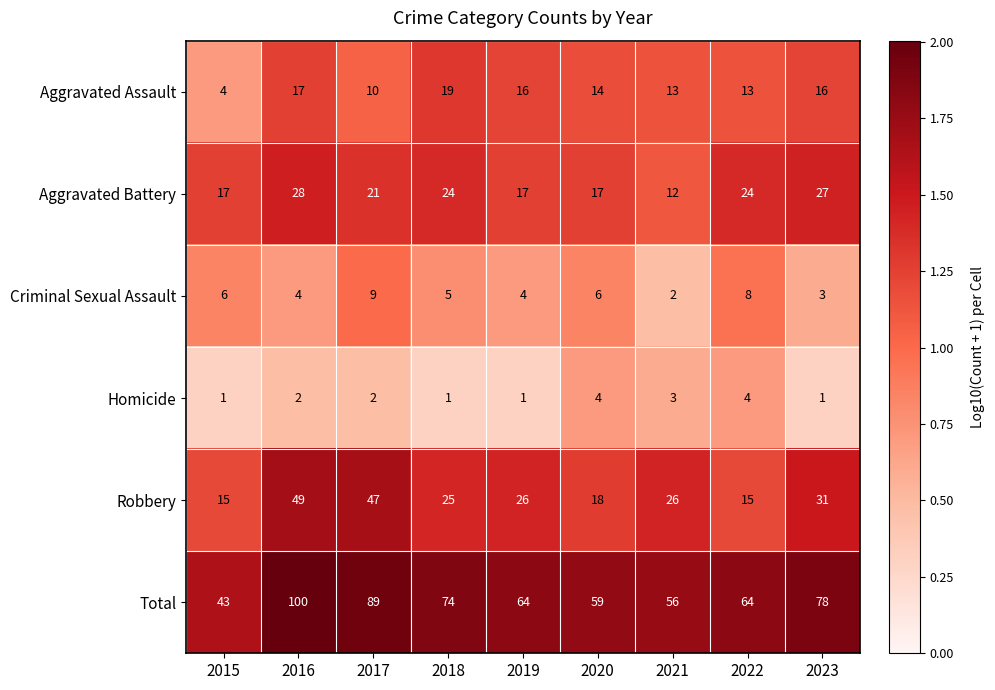

Is it true that Criminal Sexual Assault equals 2 at 2018?

False